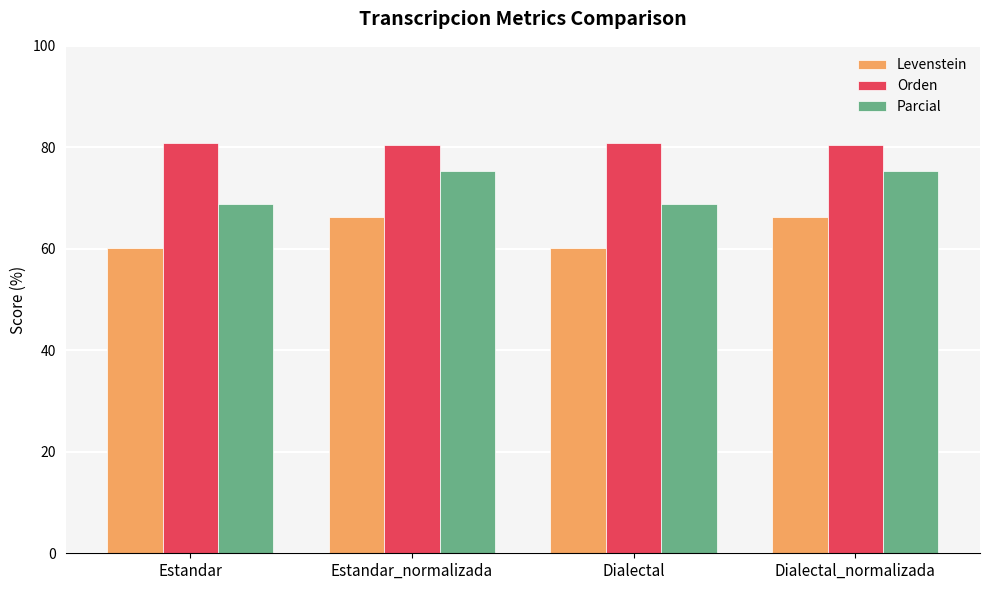

Reading right to left, what are all the values shown in this chart?

Levenstein: 66.3	60.1	66.3	60.1
Orden: 80.4	80.8	80.4	80.8
Parcial: 75.4	68.8	75.4	68.8